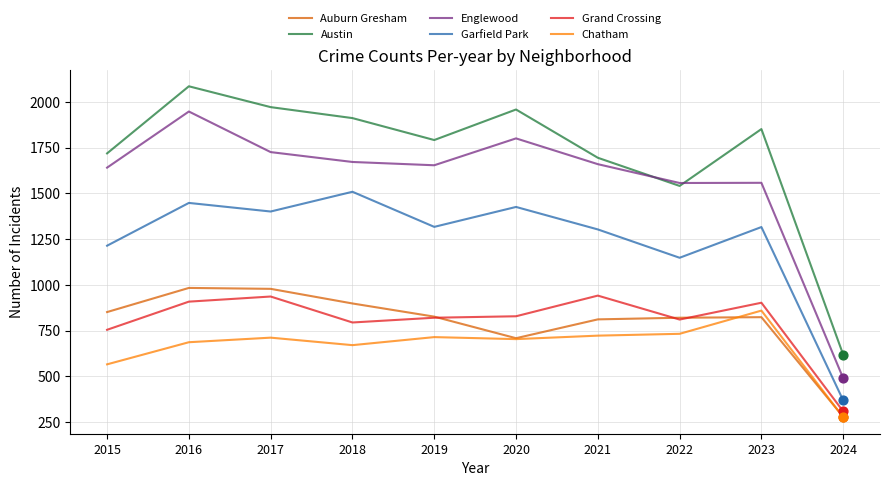

At which category is the sum across all series the highest?

2016